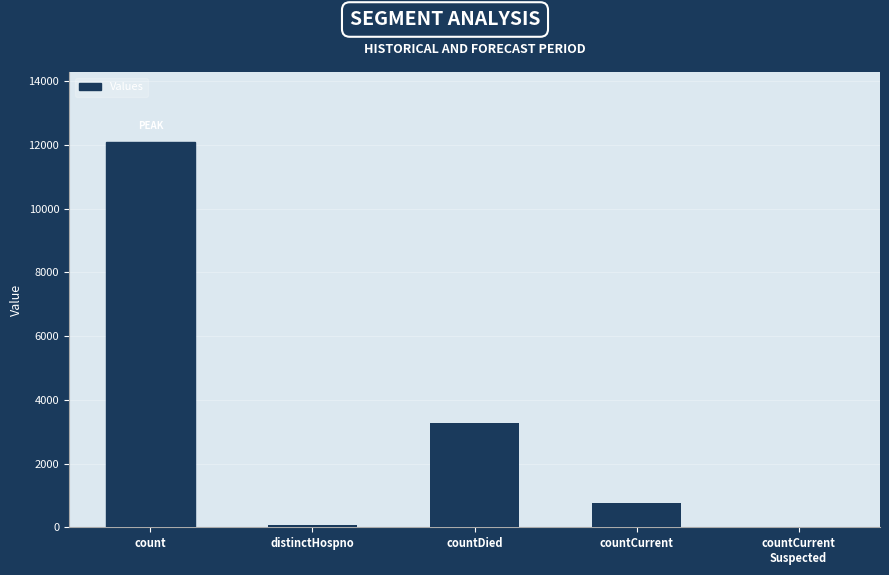

Where is the data nearest to the value 6049?

countDied